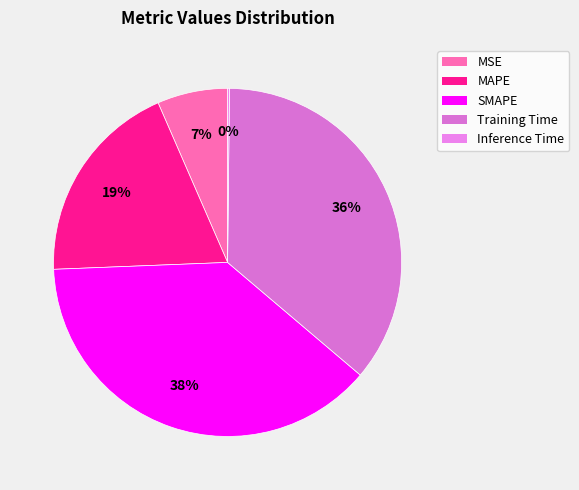

How much of the chart is everything except MSE?

93.5%